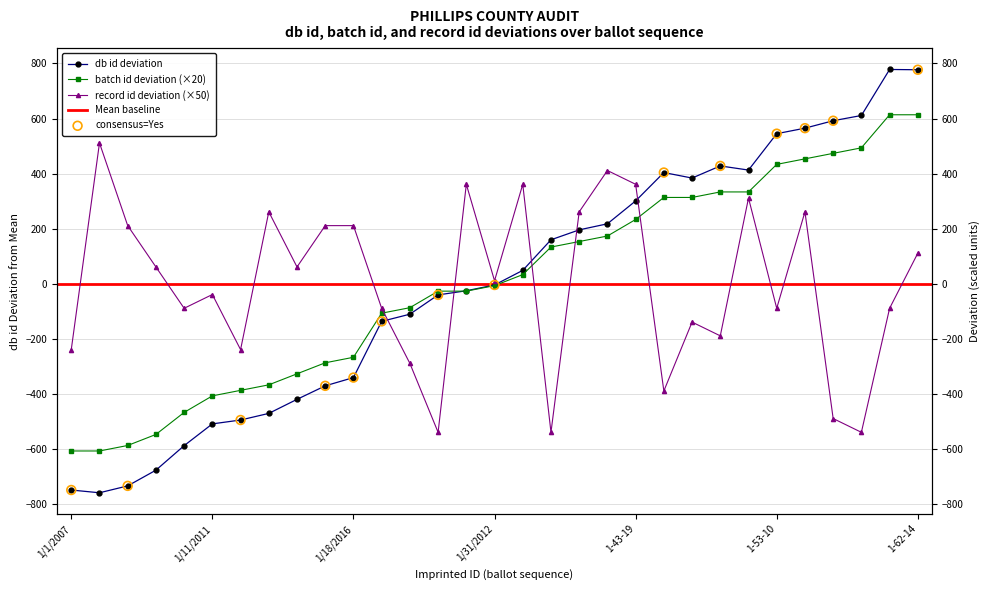

At which category is the sum across all series the highest?

1-62-14